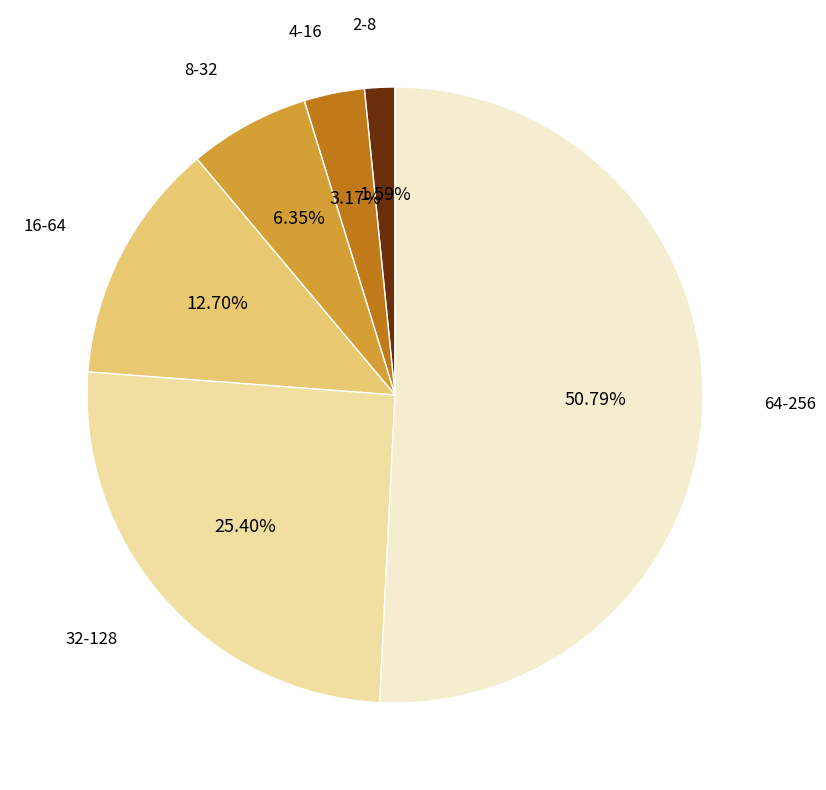

To the nearest percent, what is the difference between the largest and smallest slice percentages?

49%